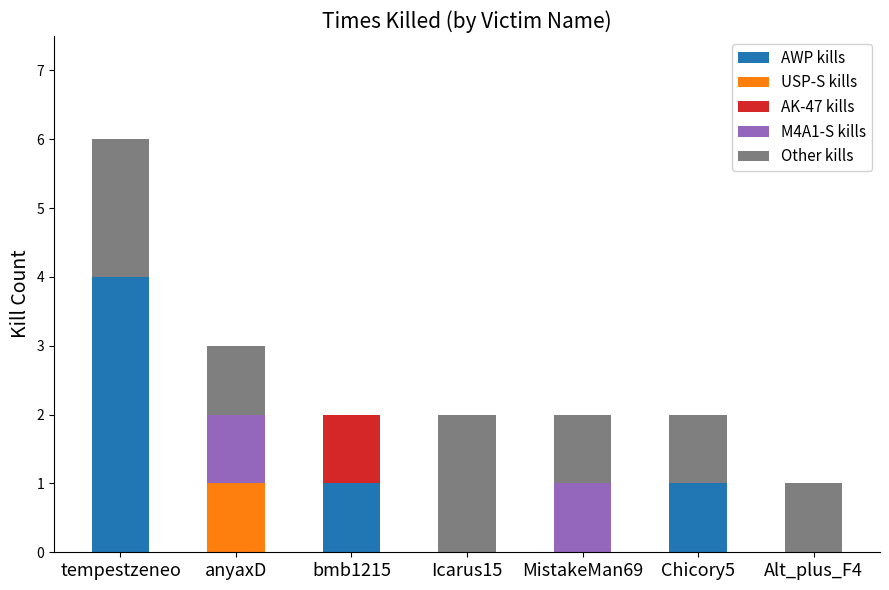

What is the maximum value for AWP kills?

4